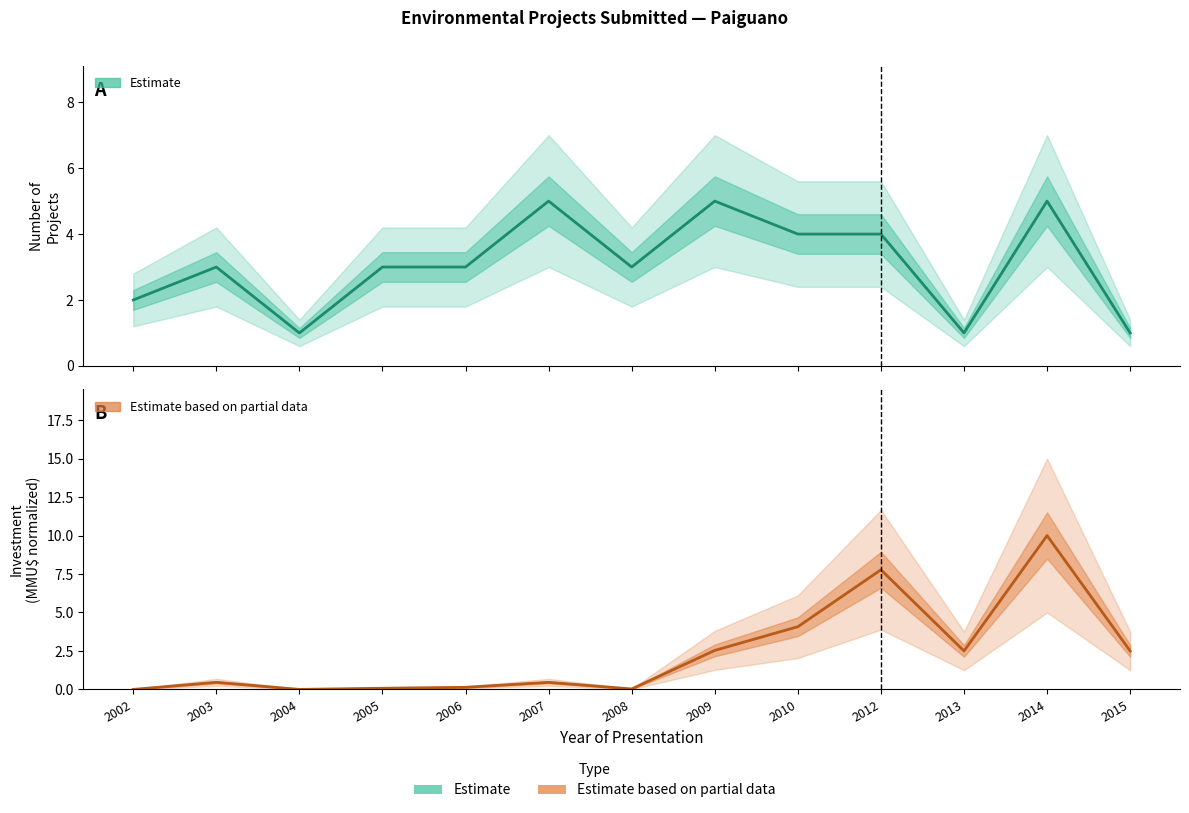

Between 2008 and 2012, which series saw the biggest shift?

Investment (Estimate based on partial data)